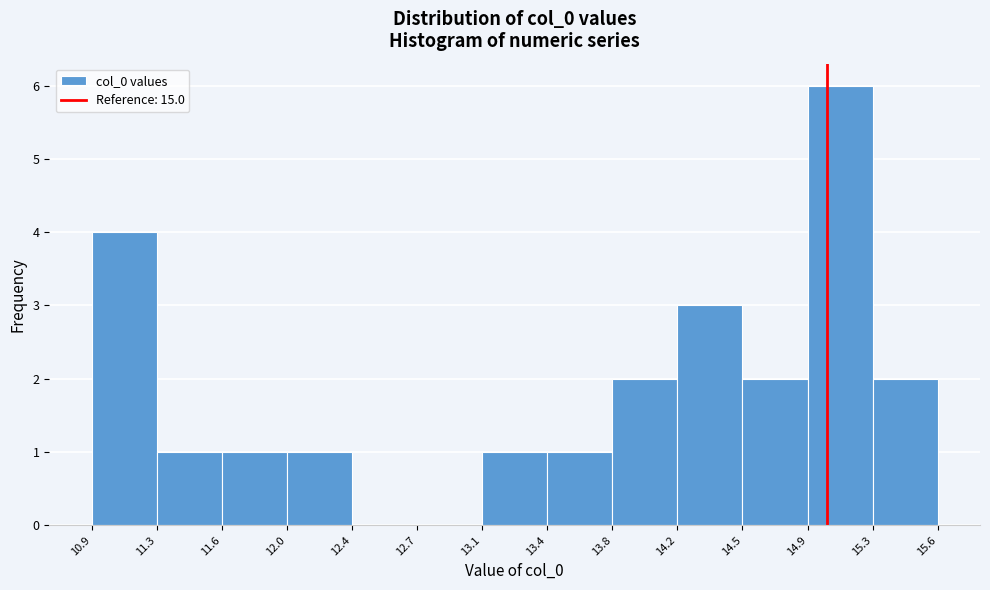

Over which range of the x-axis is the bar tallest?

14.9 to 15.3